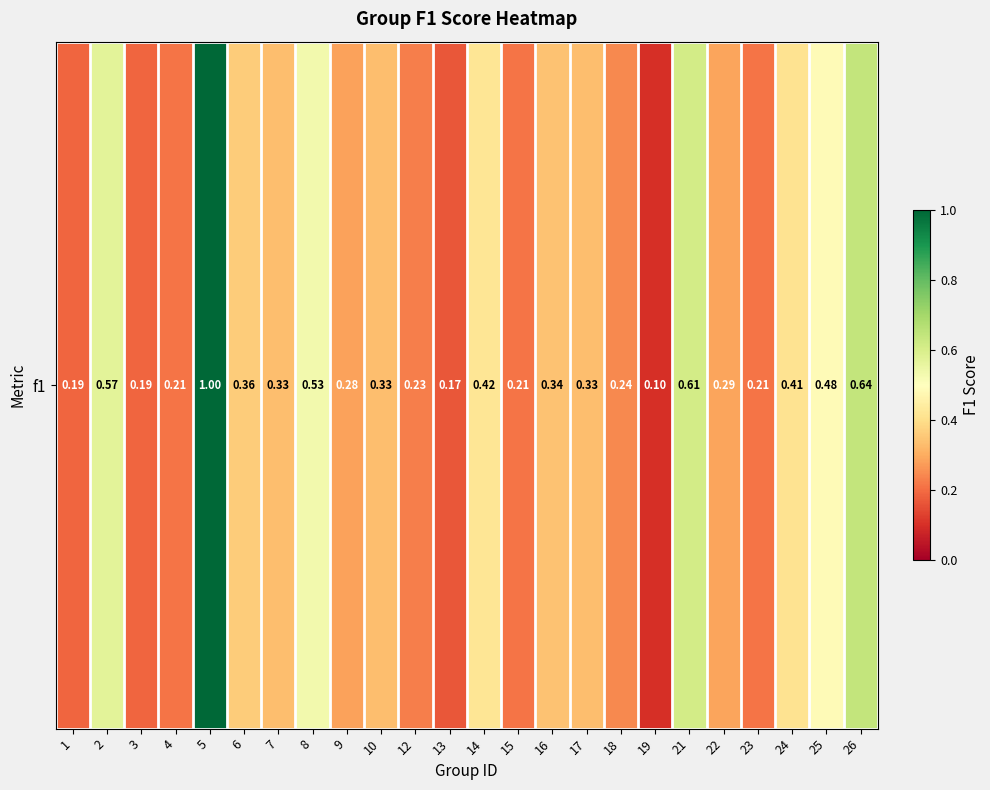

What is the approximate value at 12?

0.2